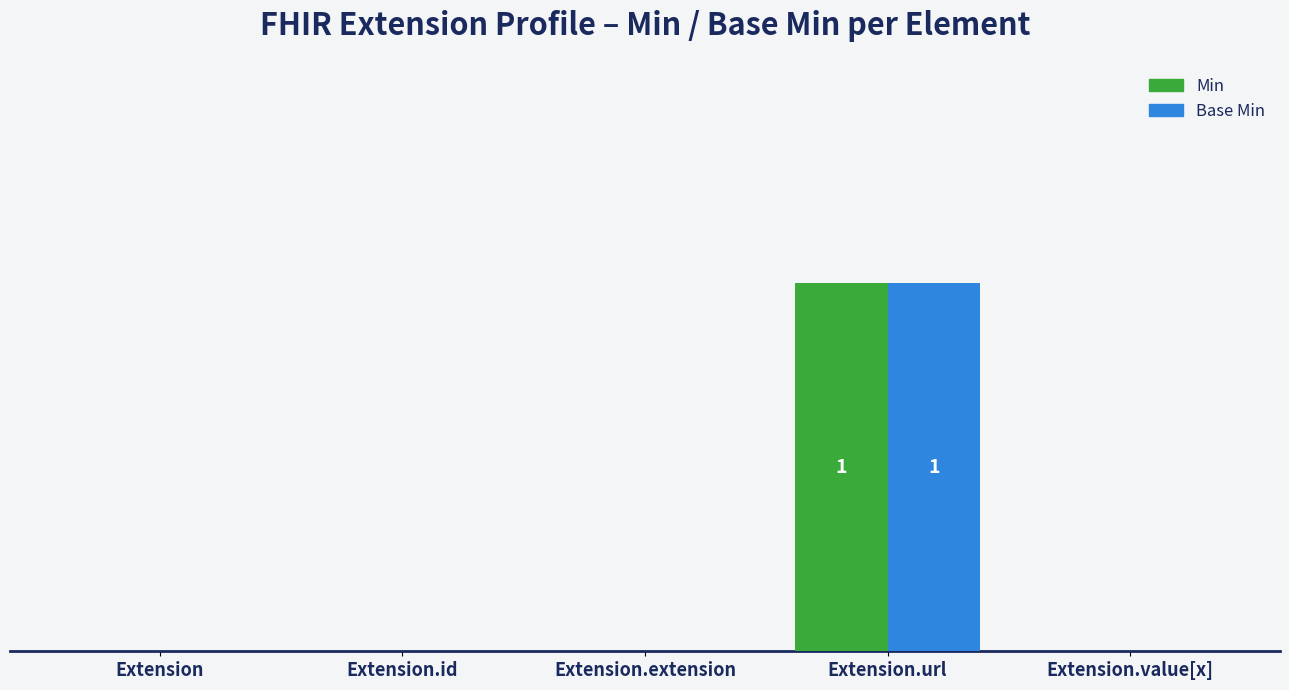

What position from the left is Extension?

1